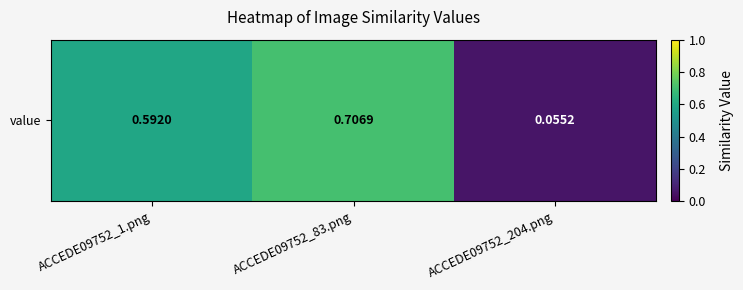

Read the value at ACCEDE09752_204.png.

0.1